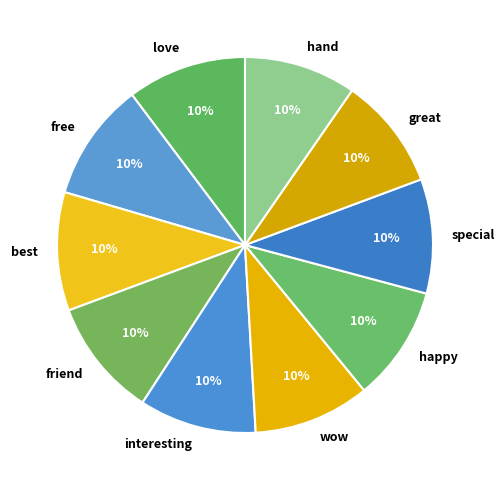

To the nearest percent, what is the average slice percentage?

10%